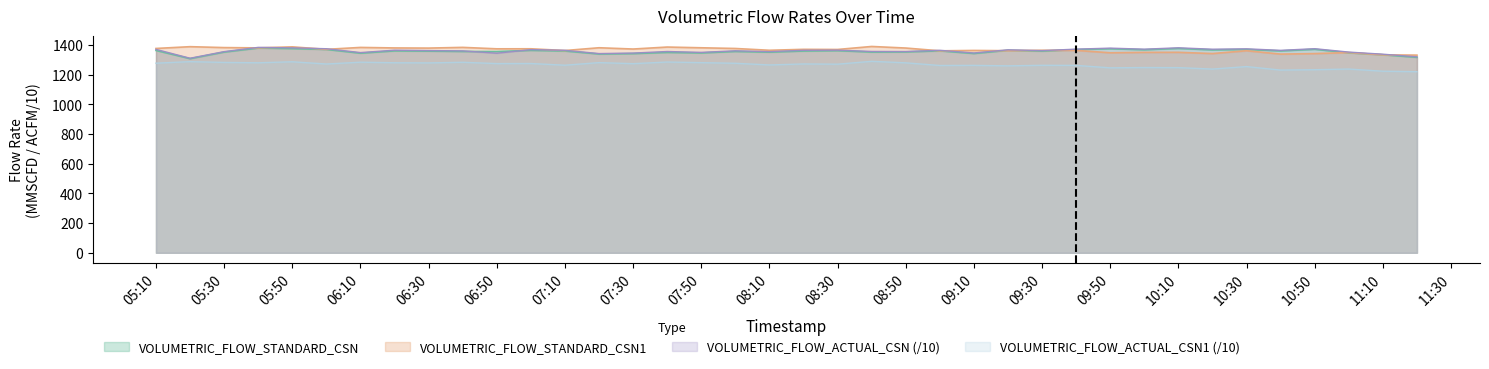

What is the value of the VOLUMETRIC_FLOW_ACTUAL_CSN1 point at the 10th from the left?

1284.0